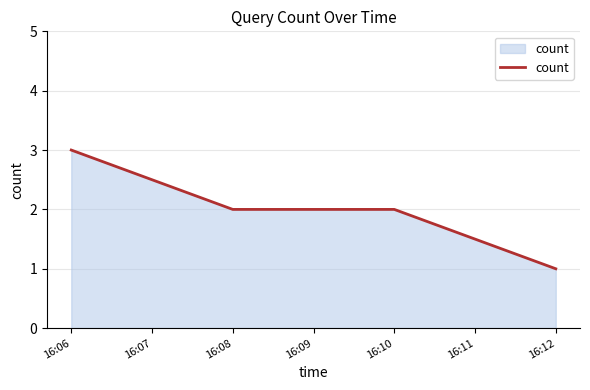

True or false: there are more than 2 points higher than both neighbors.

False